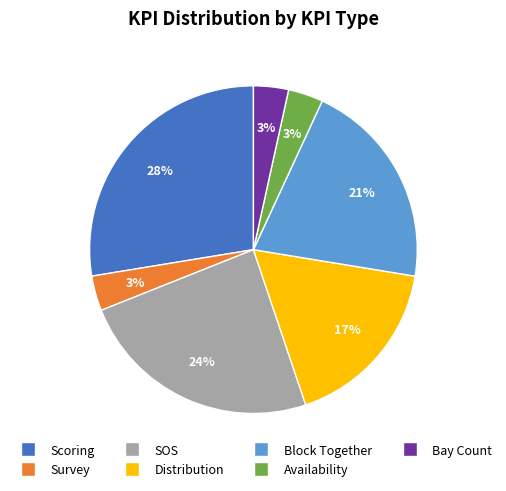

Which slice is the largest?

Scoring